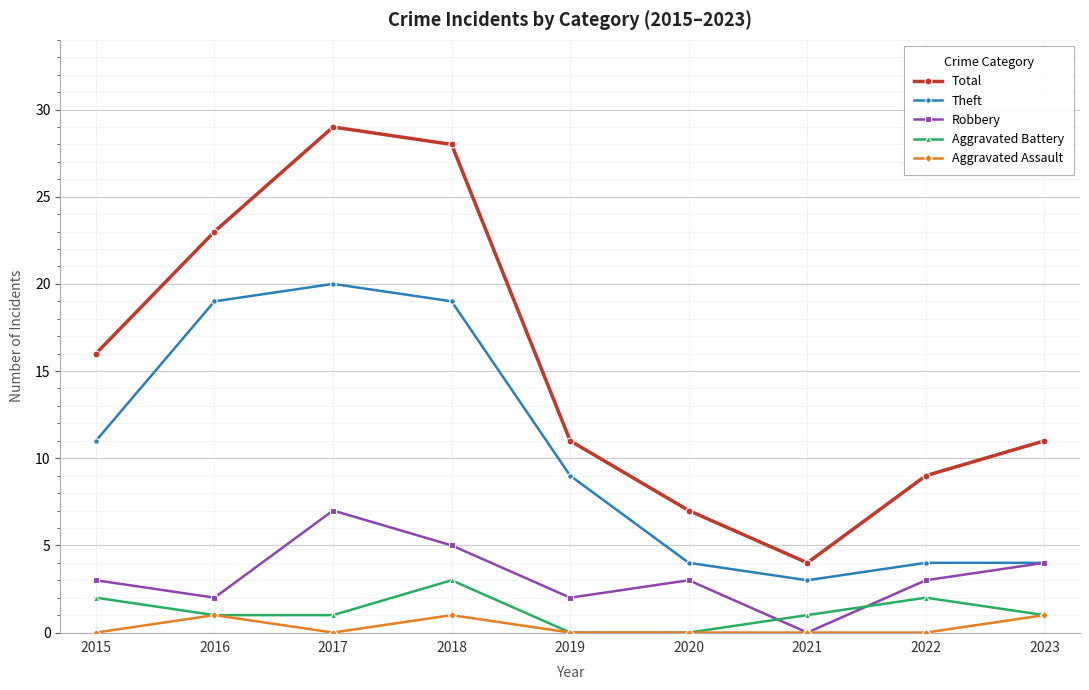

Which series has the largest total across all categories?

Total